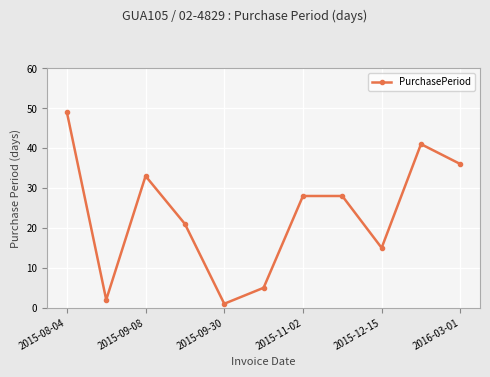

What is the difference between the maximum and second lowest values?

47